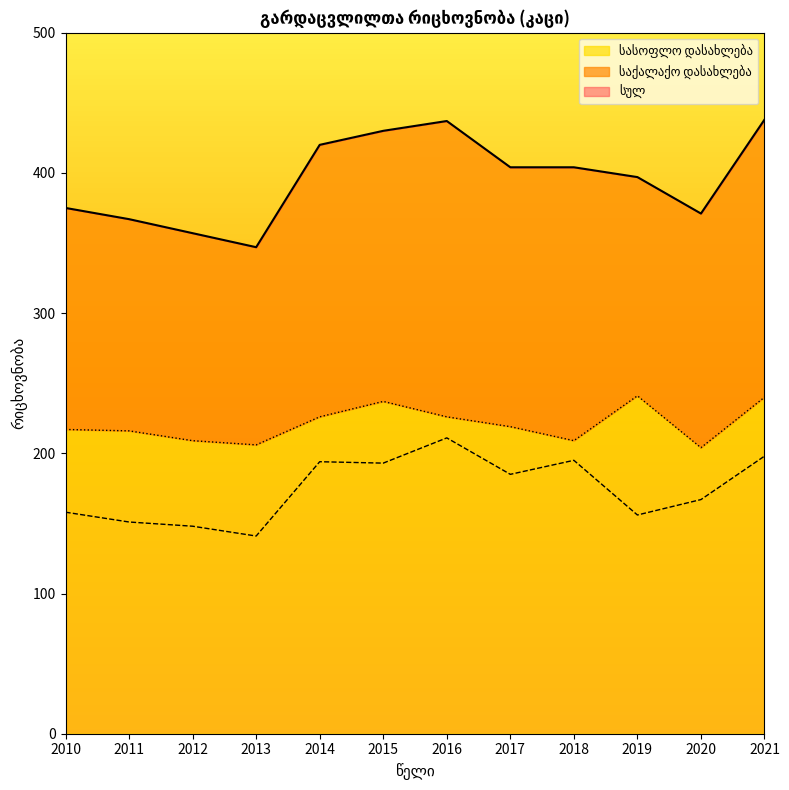

What is the maximum value for სასოფლო დასახლება?

241